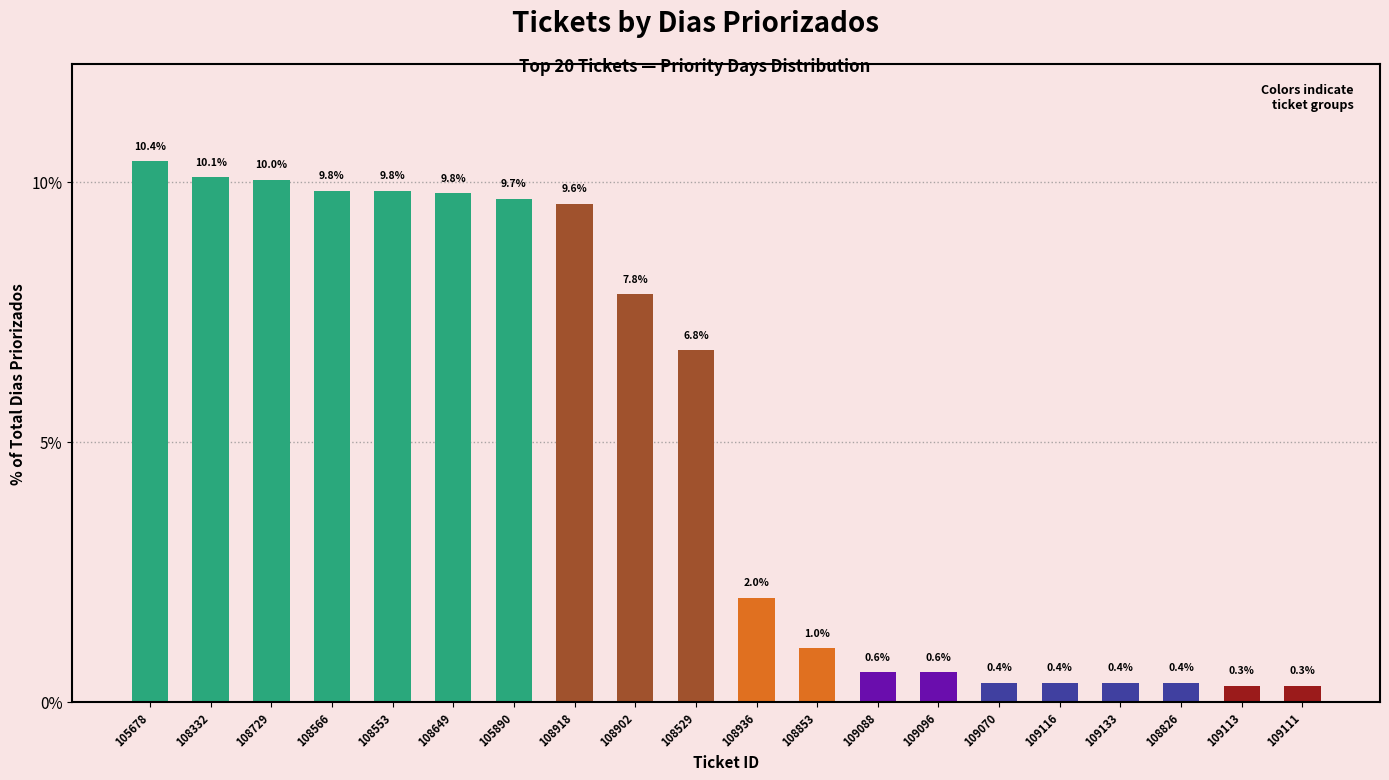

Reading left to right, transcribe all the data shown in this chart.

10.4	10.1	10.0	9.8	9.8	9.8	9.7	9.6	7.8	6.8	2.0	1.0	0.6	0.6	0.4	0.4	0.4	0.4	0.3	0.3